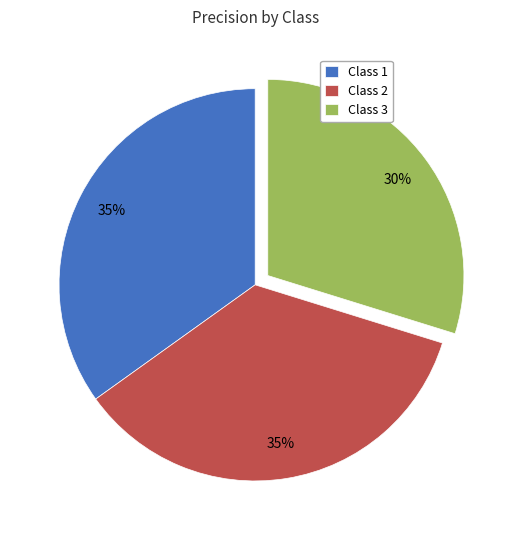

Which has a higher value, Class 3 or Class 2?

Class 2